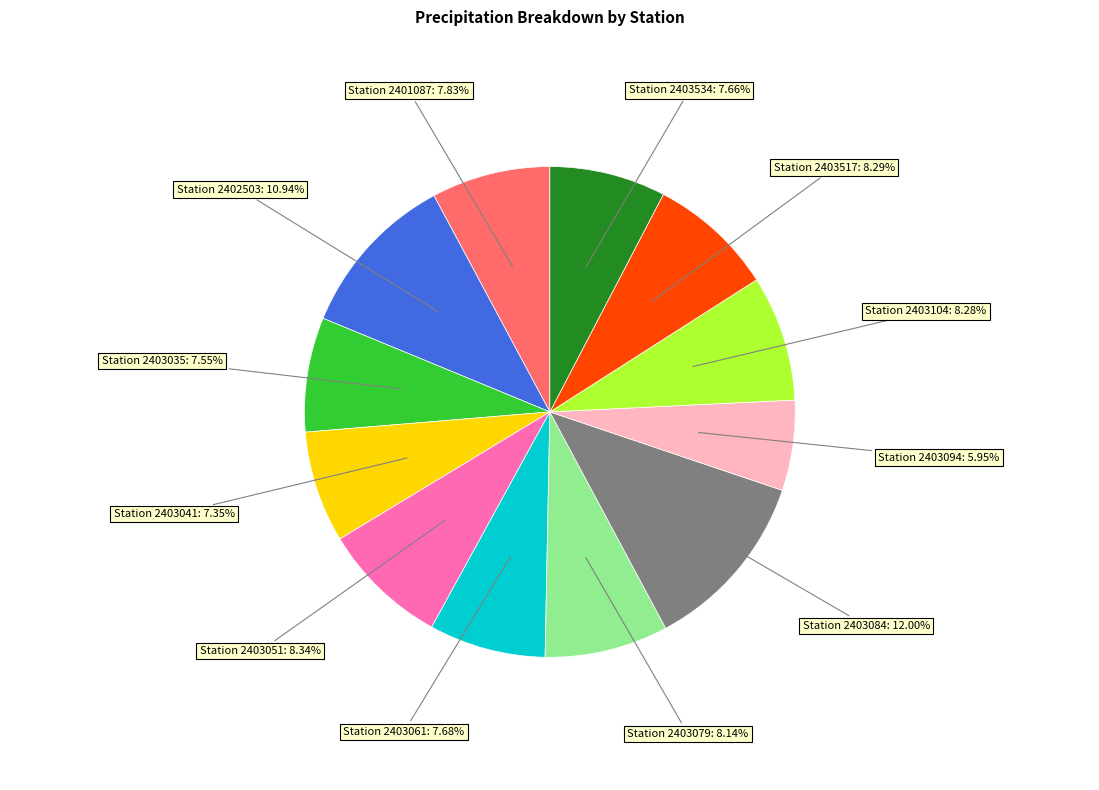

Does any single category account for the majority?

No